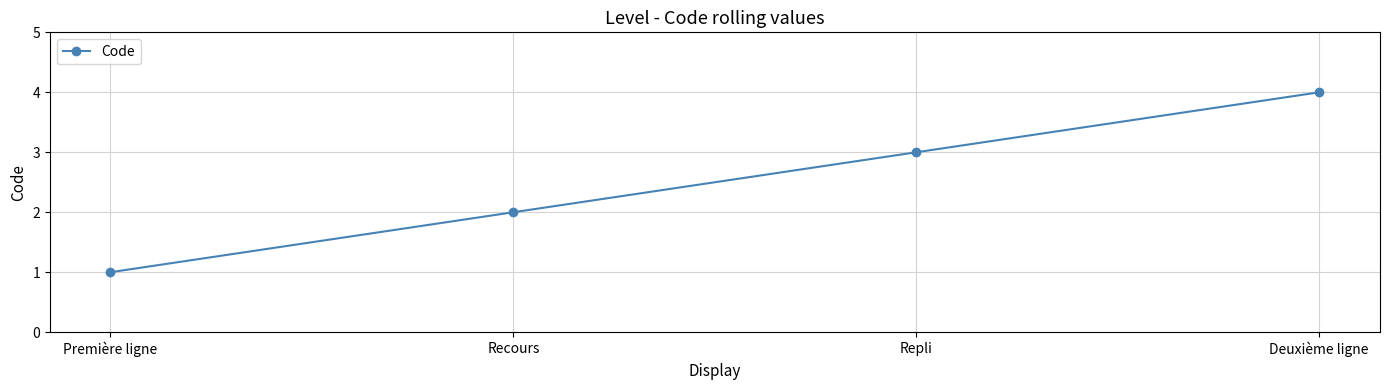

True or false: the data shows 1 at Première ligne.

True